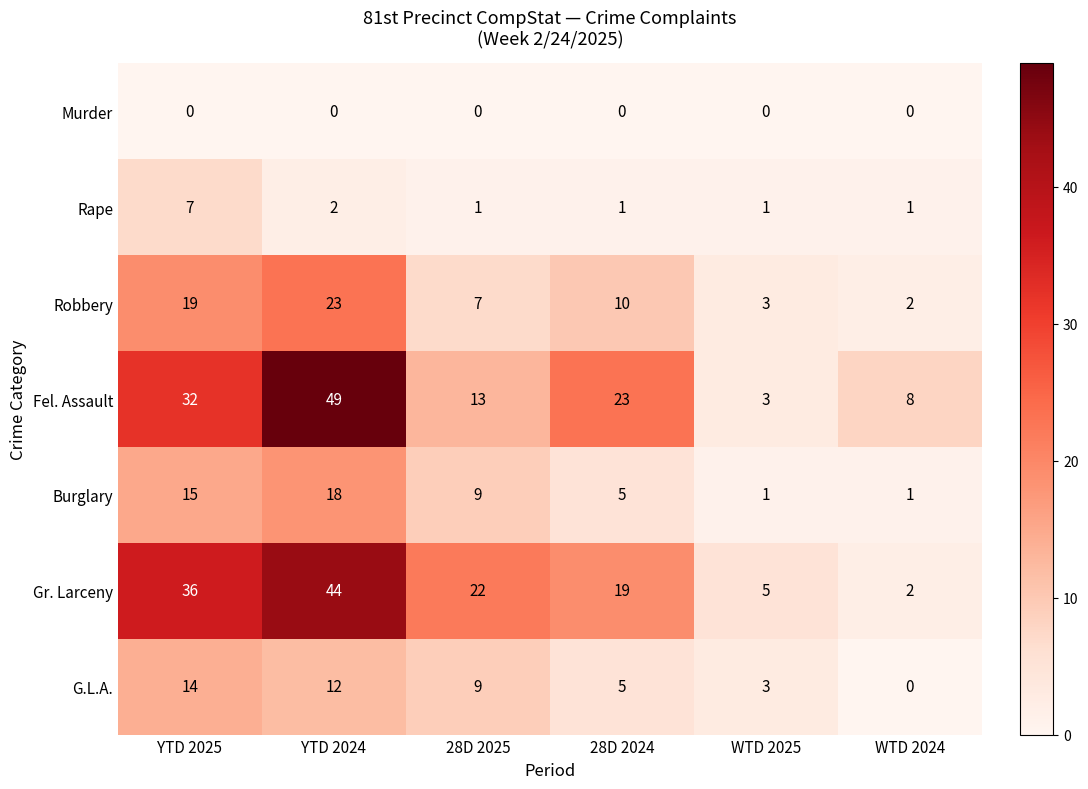

Which series changed the most between YTD 2025 and 28D 2024?

Gr. Larceny